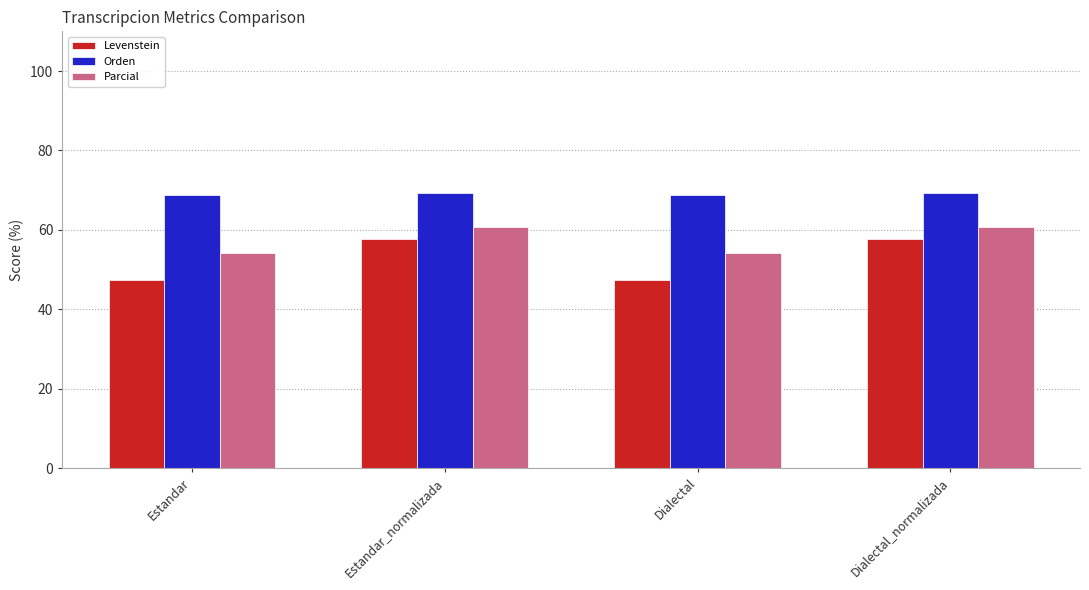

What position from the right is Estandar_normalizada?

3